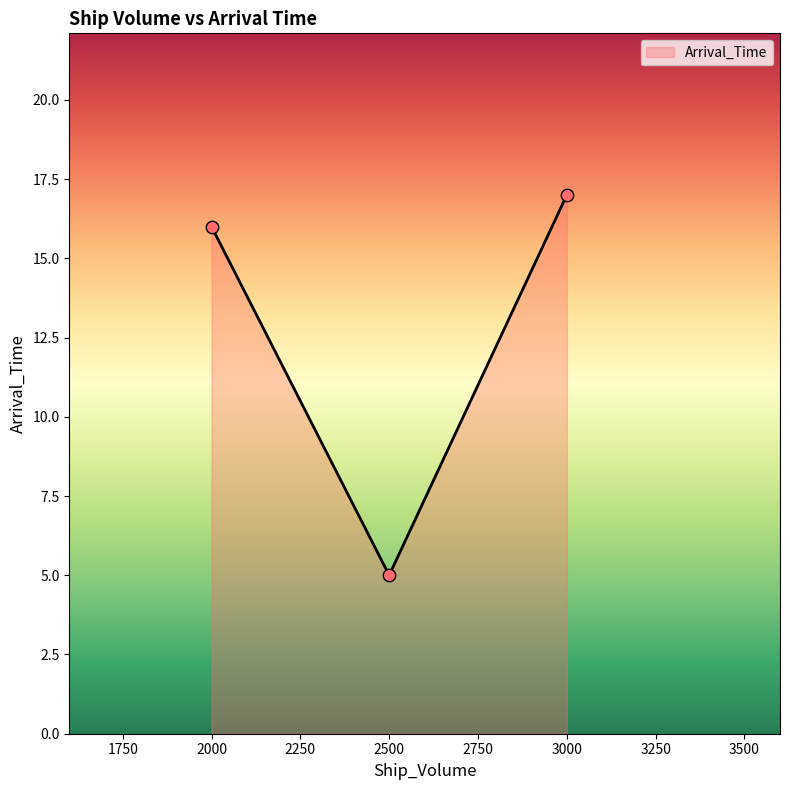

Approximately how many times larger is the value at 2500 compared to 2000?

0.3